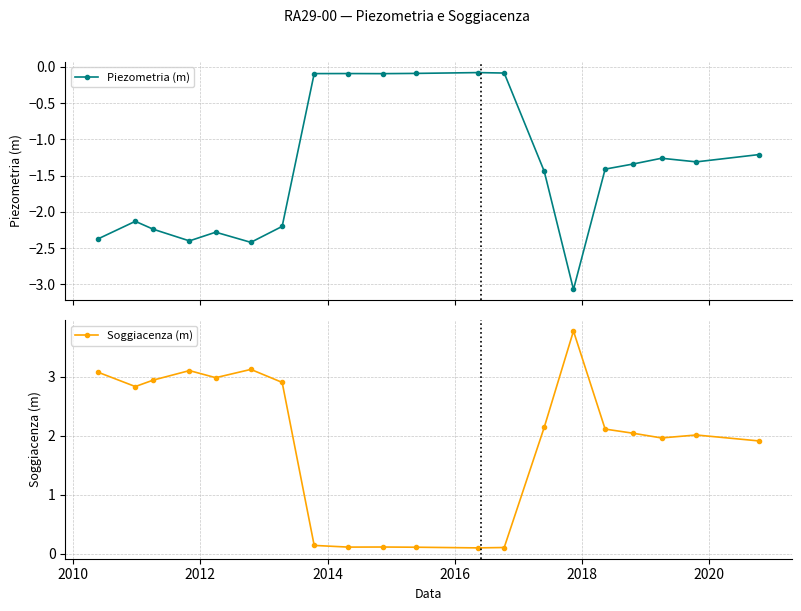

What is the total value across all series at 15?

0.7